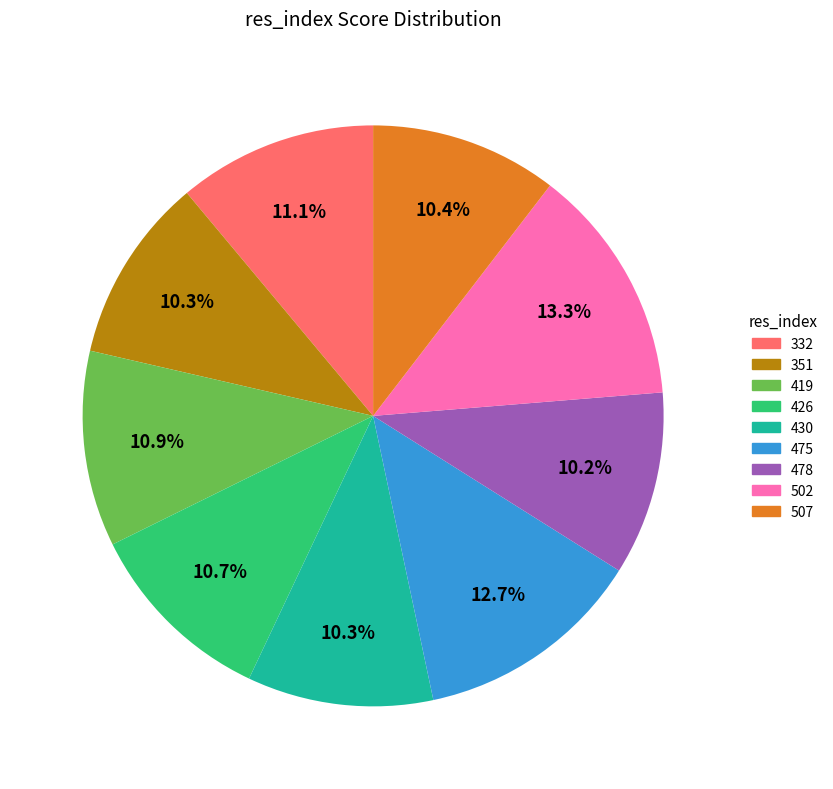

Is there any slice that represents more than half of the pie?

No